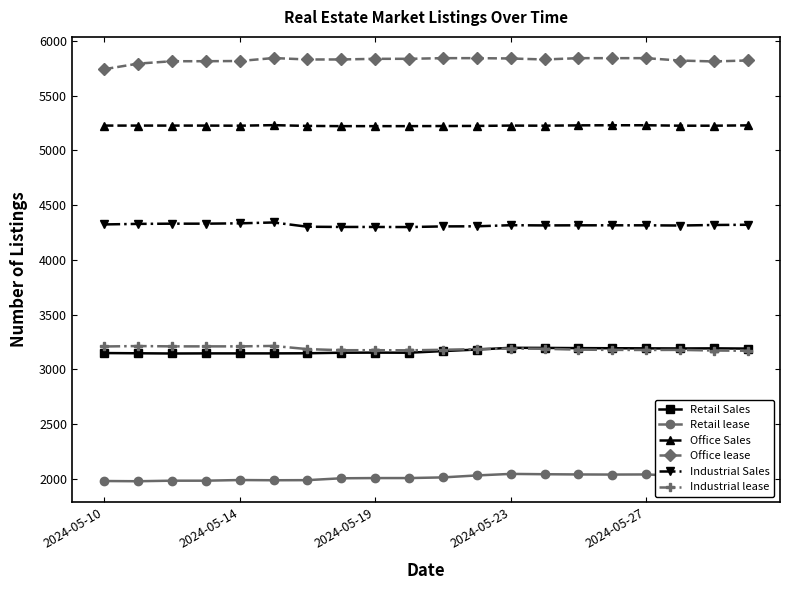

What is the value of the Office lease point at the 6th from the left?

5844